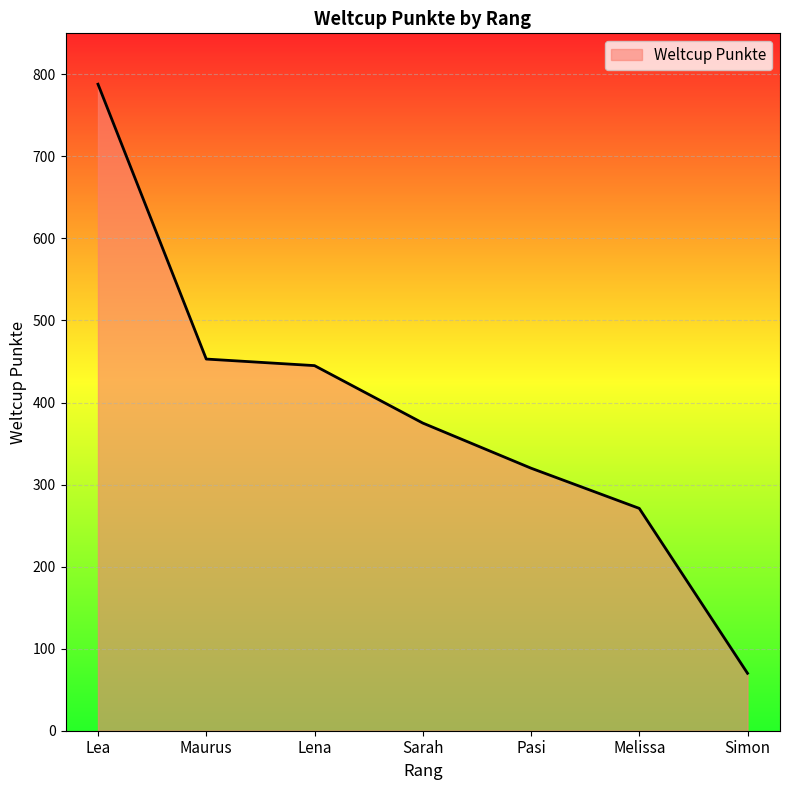

Is it true that the value at Lea is 323?

False